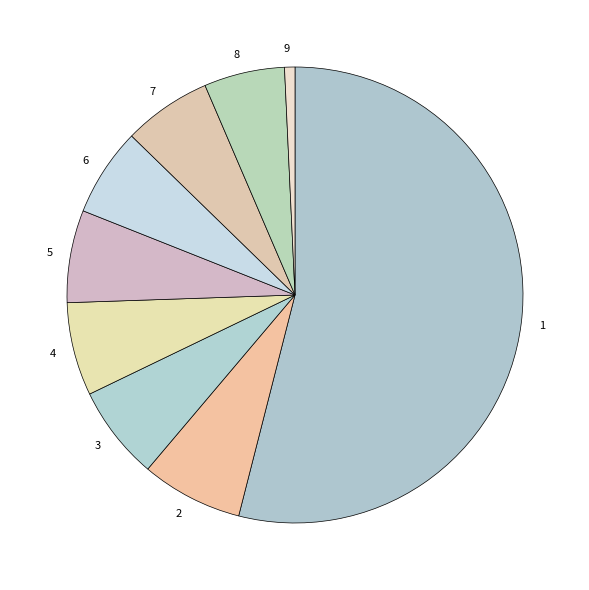

Is there any slice that represents more than half of the pie?

Yes